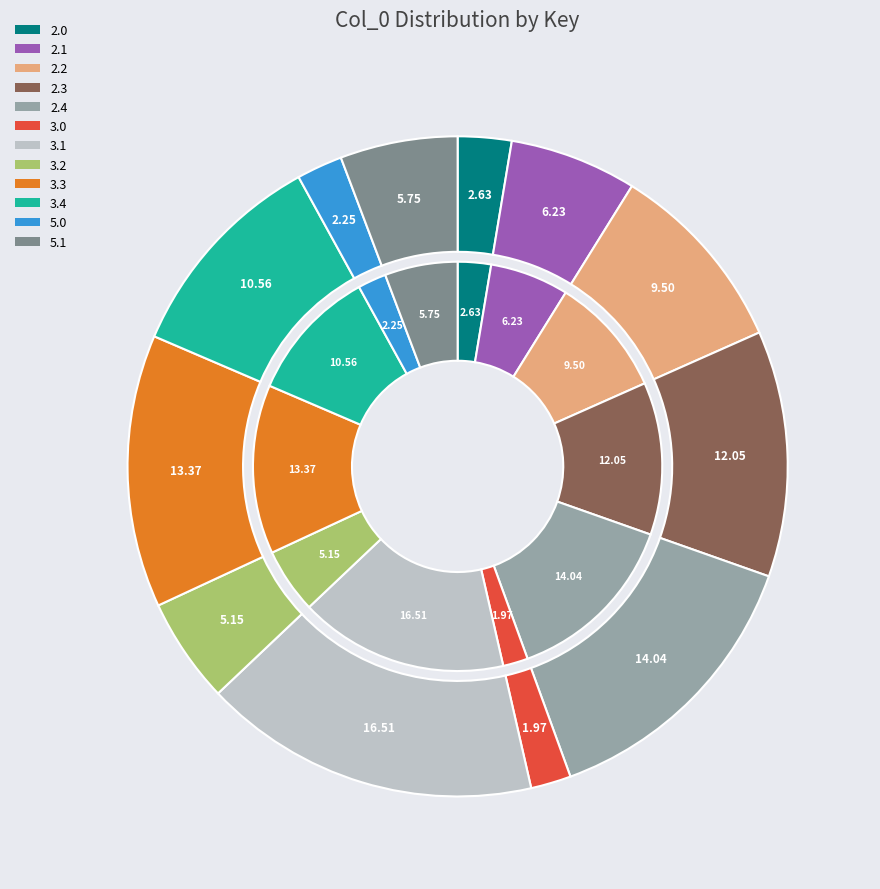

Which has a higher value, 2.1 or 2.3?

2.3